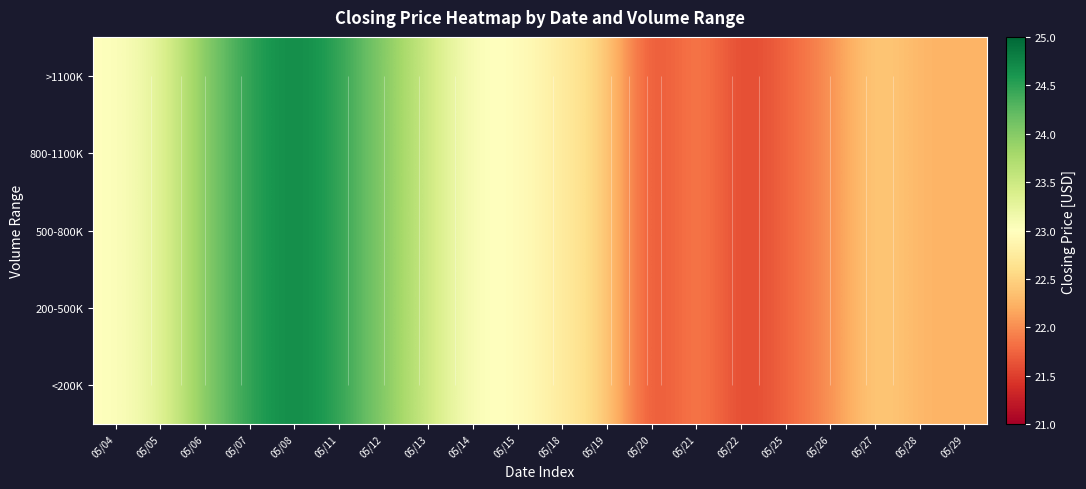

The >1100K series shows 22.5 at 05/19. True or false?

True